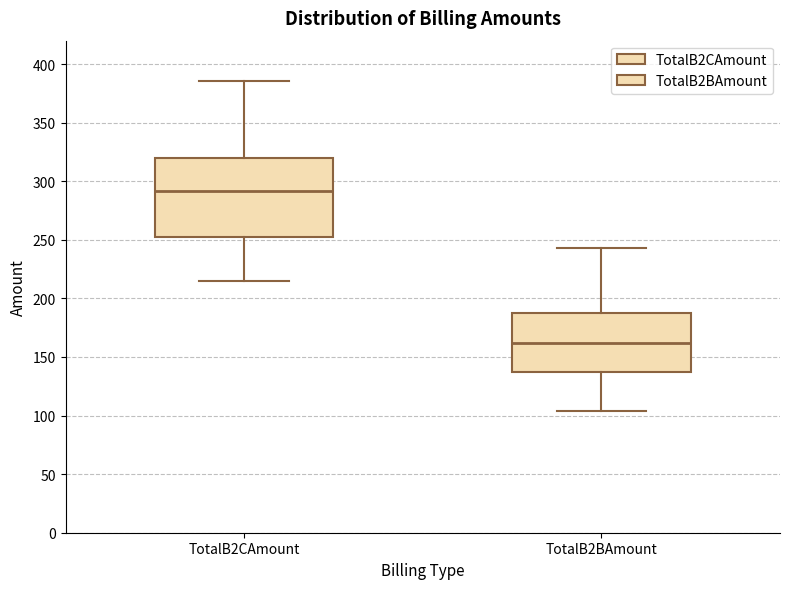

Reading left to right, transcribe this box plot: for each box, give where its median line is, the range the box spans, and where its two whiskers end, as read against the y-axis. The values are not printed on the chart, so give them approximately, as read against the axis.

TotalB2CAmount: median 290, box 250 to 320, whiskers 215 to 385
TotalB2BAmount: median 160, box 135 to 190, whiskers 105 to 245